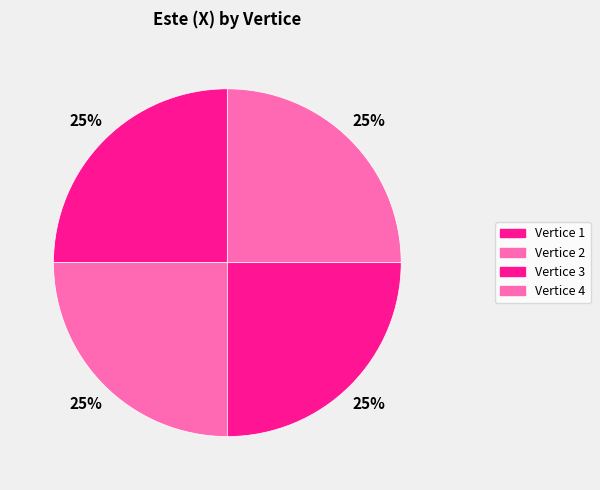

Which category has the biggest portion of the pie?

2